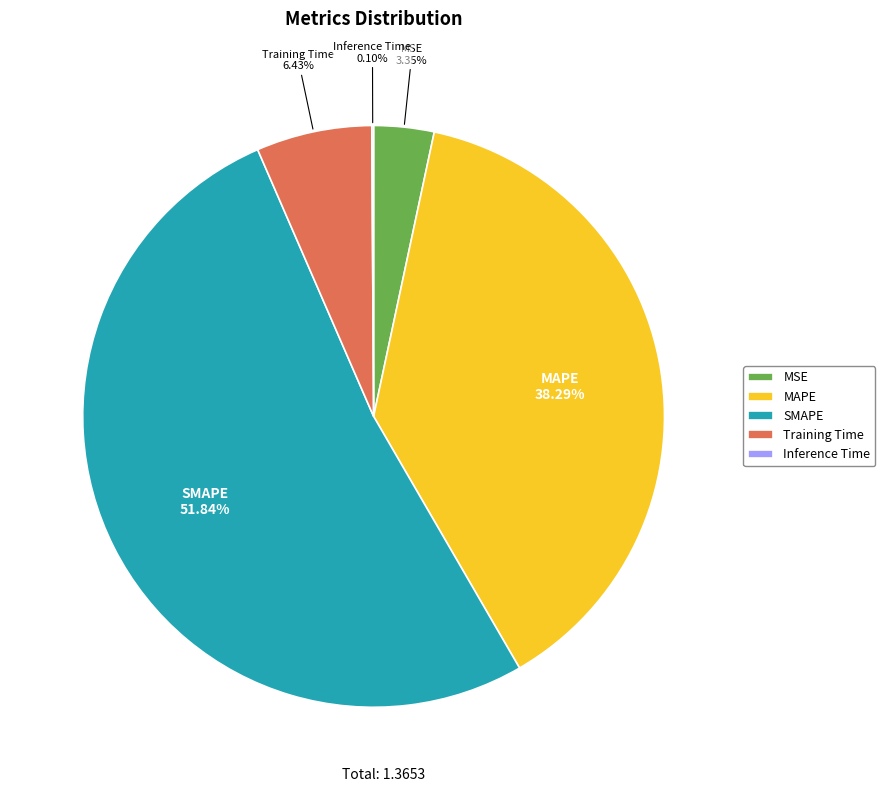

Which category has the biggest portion of the pie?

SMAPE